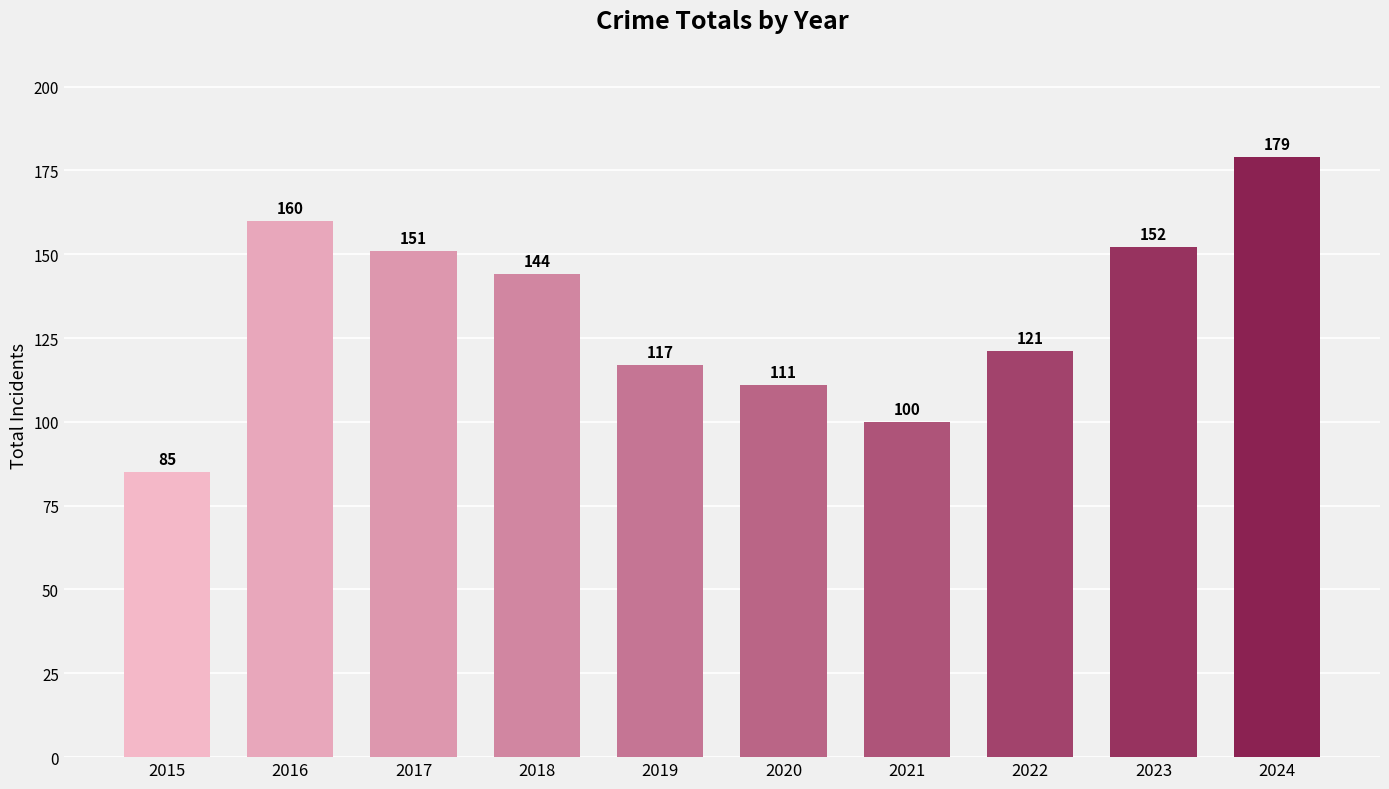

How many data points does each series have?

10